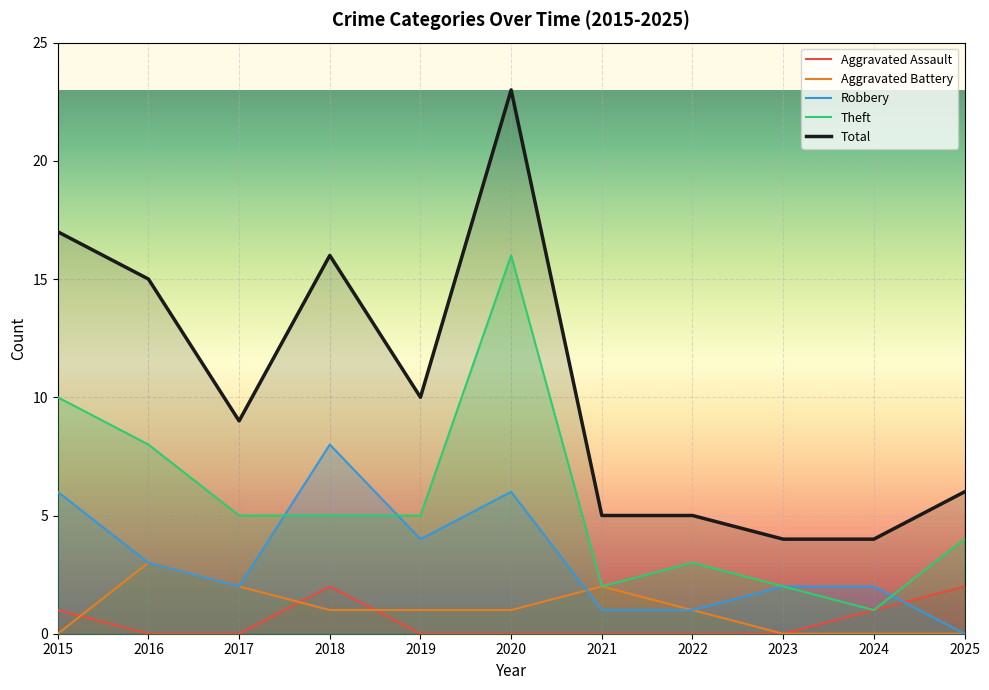

Count the Aggravated Assault values in the range 0 to 1.

9